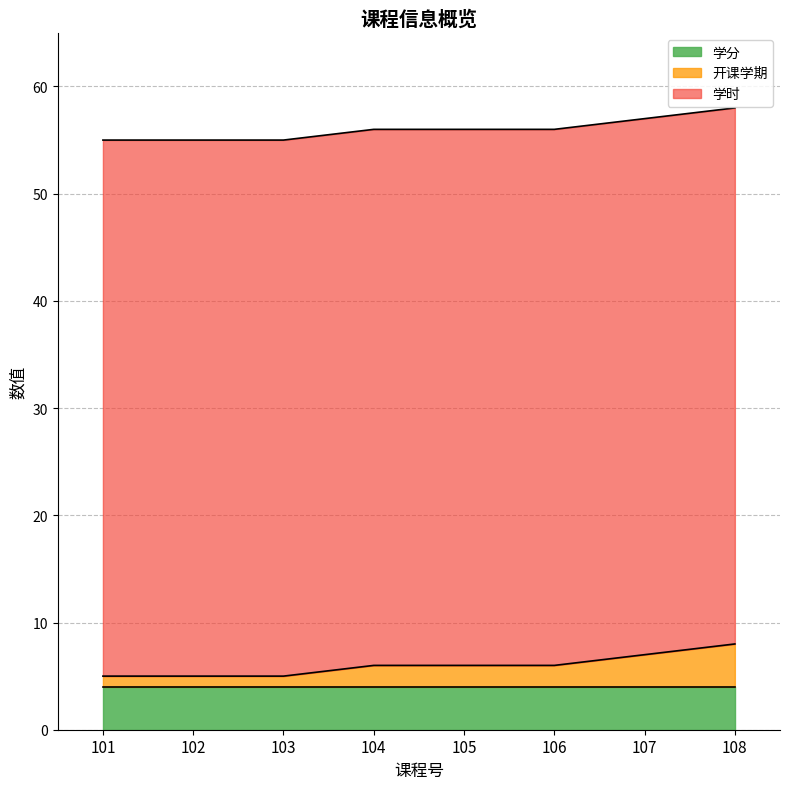

What are all the series names shown in the legend?

学分, 开课学期, 学时